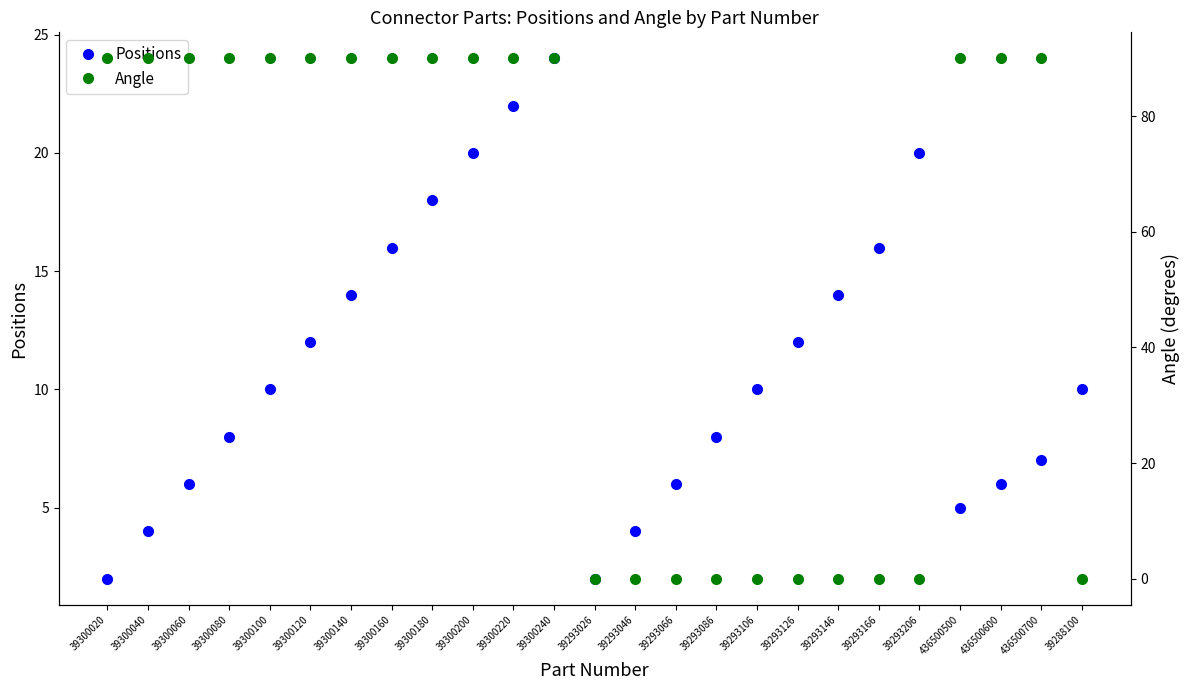

Which series ends up on top after the final intersection of Positions and Angle?

Positions